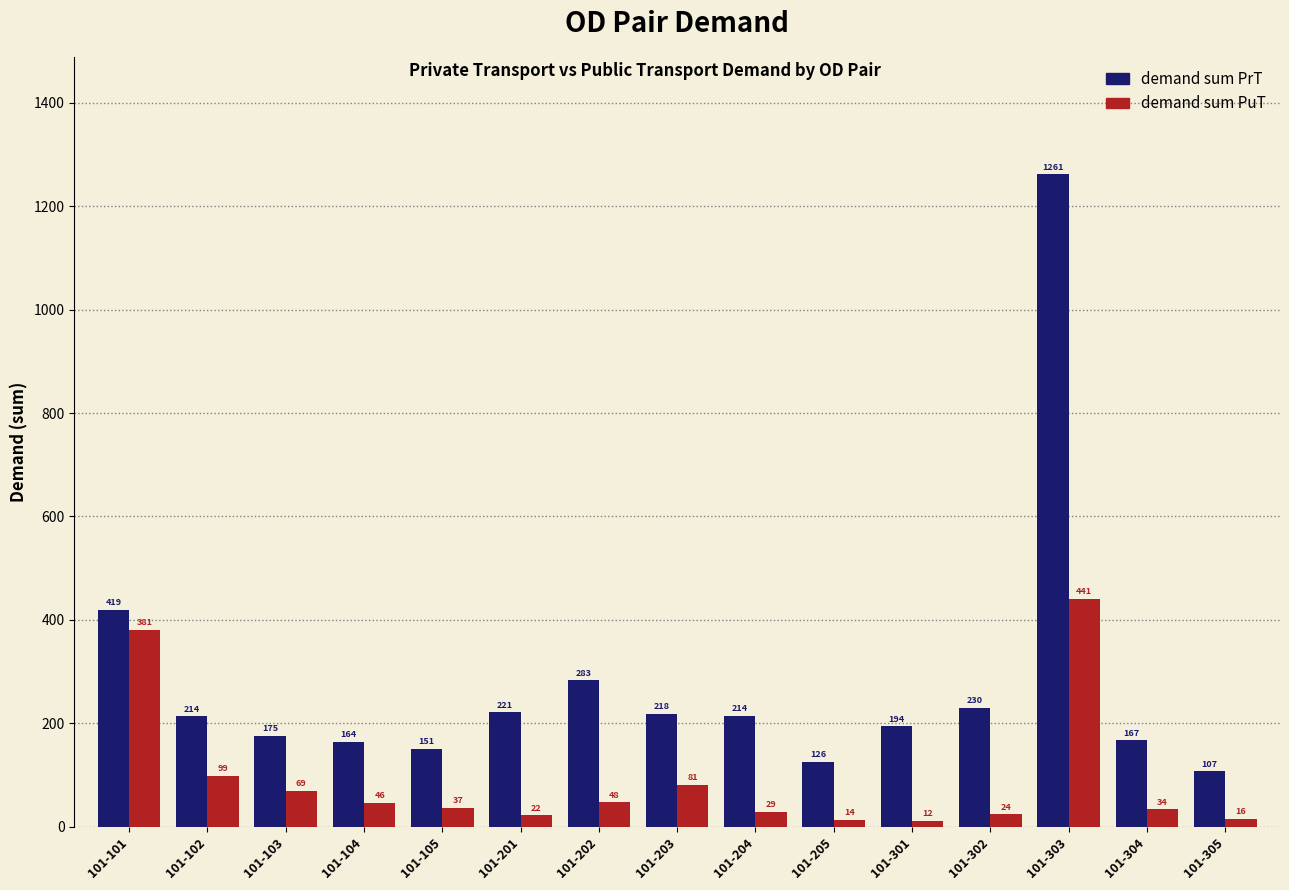

True or false: demand sum PuT has a value of 37.0 at 101-105.

True